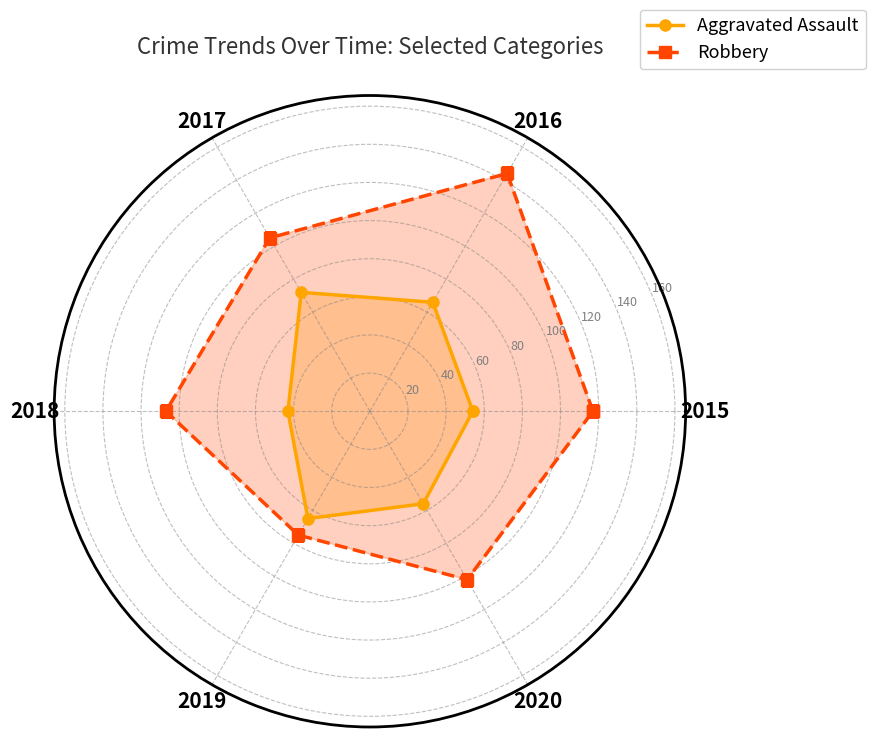

The value of Aggravated Assault at 2016 is 98. True or false?

False